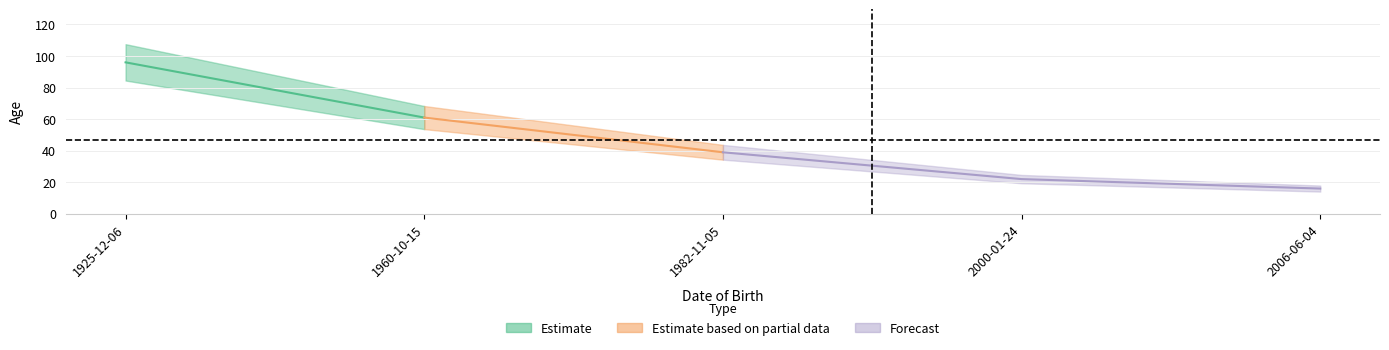

How many data points are less than 39?

2